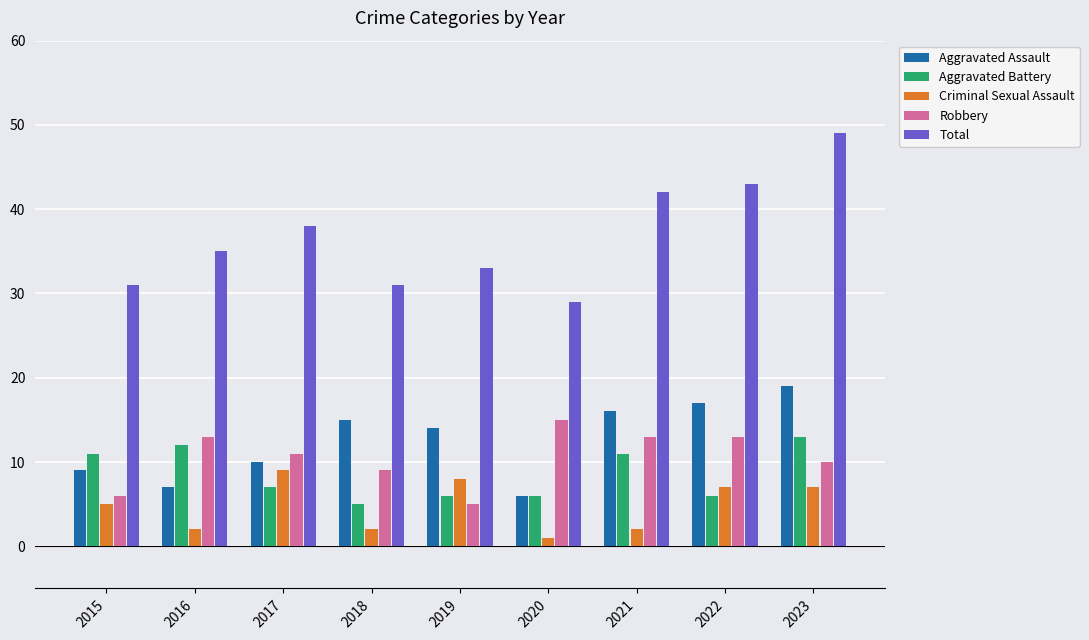

Which series has the largest total across all categories?

Total